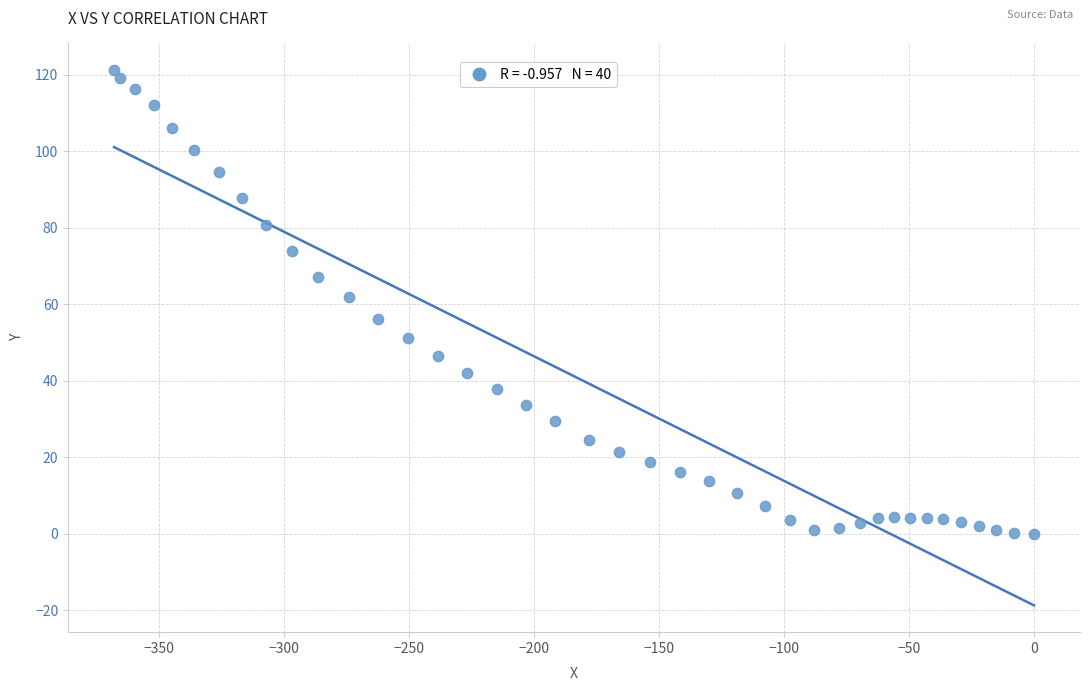

What Y value in the scatter plot is closest to 60?

61.8